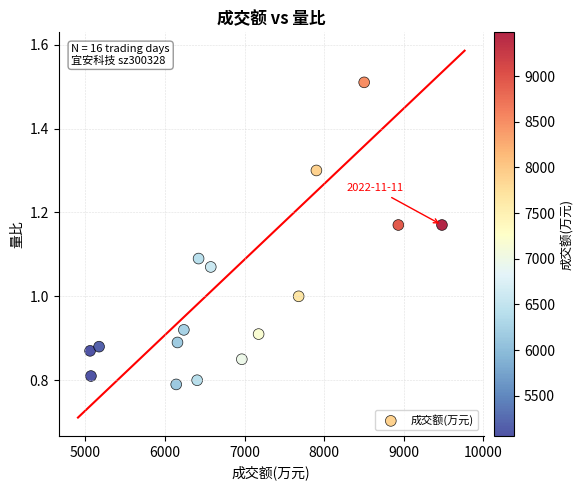

What is the range of Y values (max minus min)?

0.7